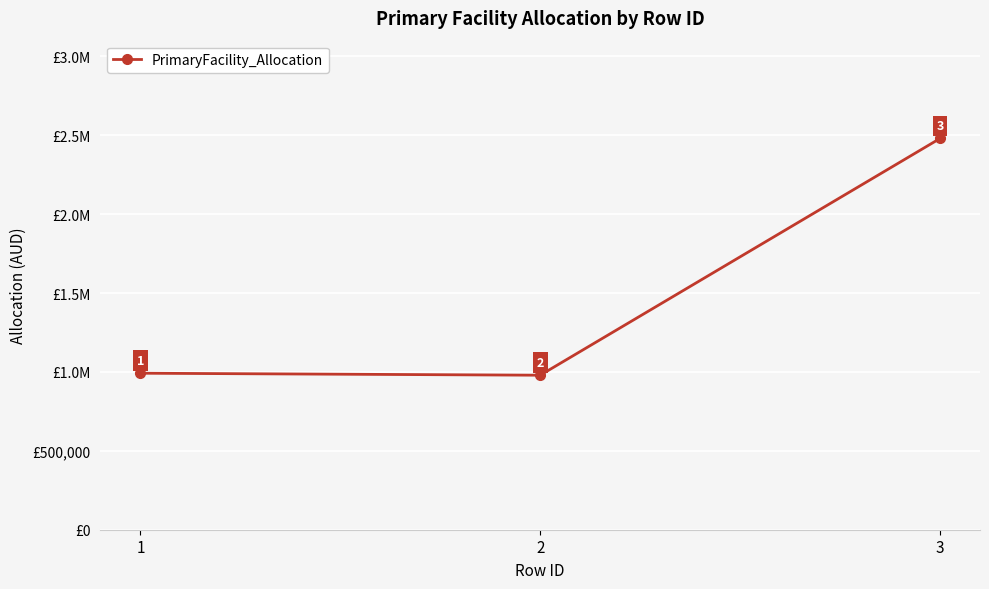

At which label does the data first exceed 991977?

1